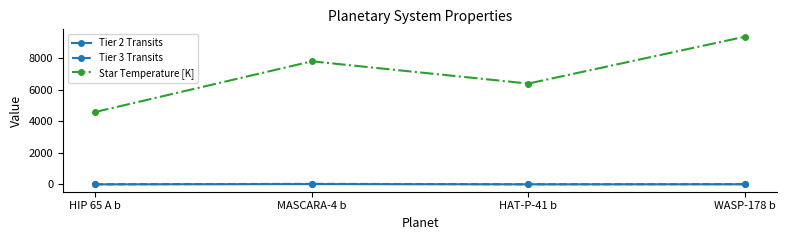

Is it true that Tier 3 Transits equals 32.6 at MASCARA-4 b?

True